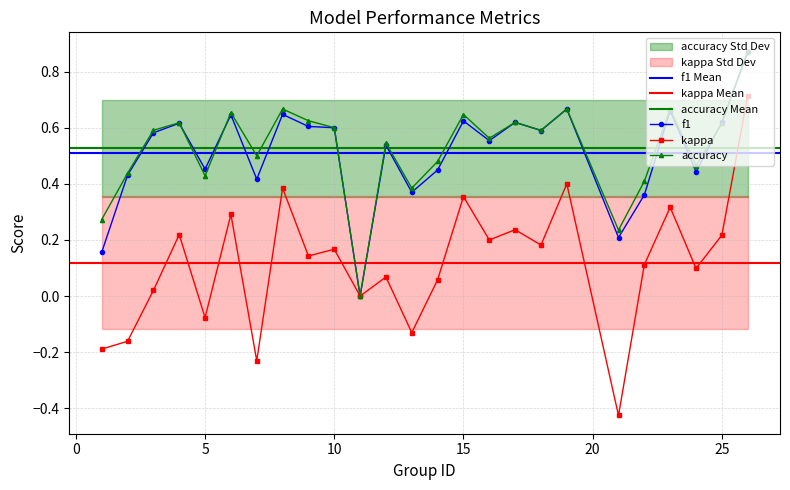

Is the value of kappa at 4 greater than the value of accuracy at 23?

No